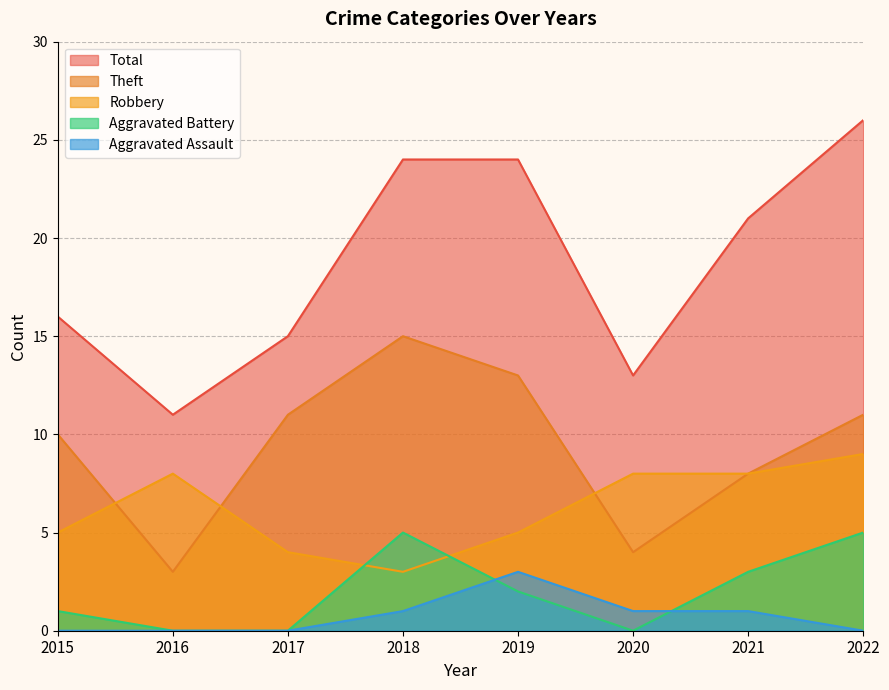

What is the average value of the Aggravated Assault series?

1